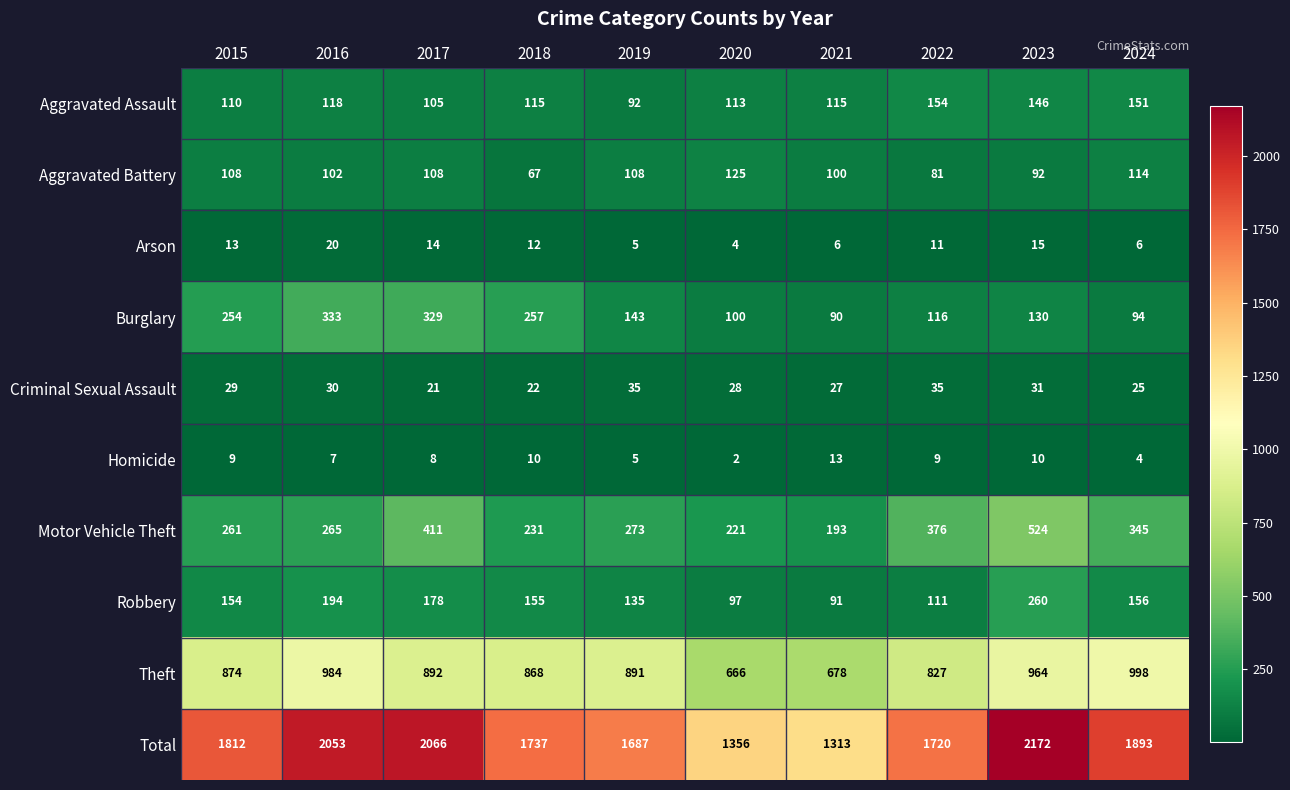

Between 2016 and 2018, which series saw the biggest shift?

Total